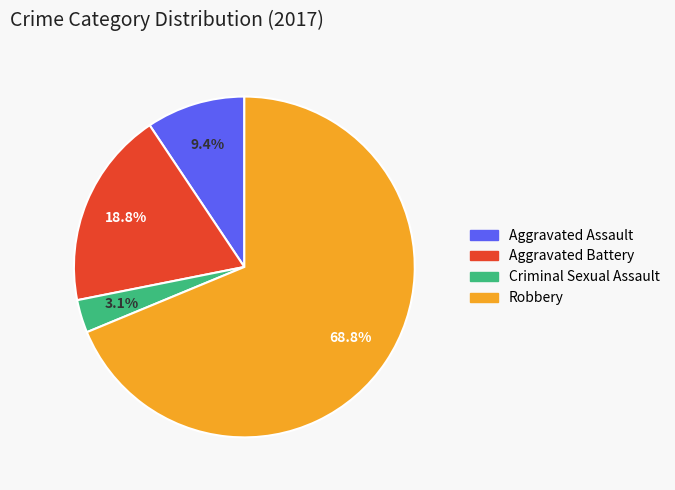

To the nearest percent, what is the average slice percentage?

25%